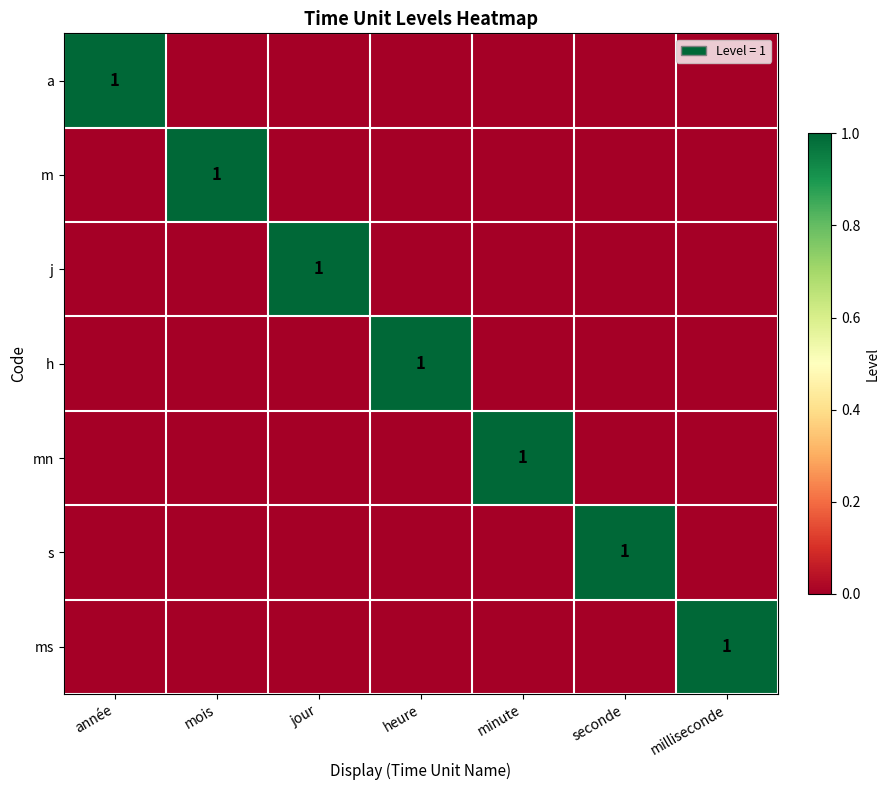

Which category has the highest value in the ms series?

milliseconde